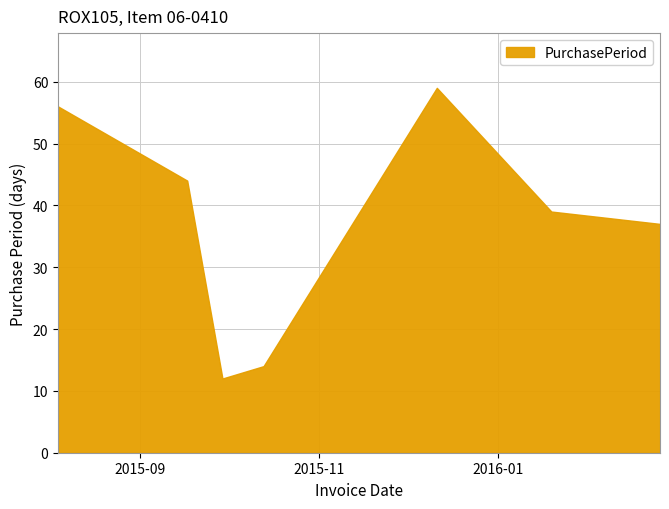

True or false: there are more than 1 points higher than both neighbors.

False